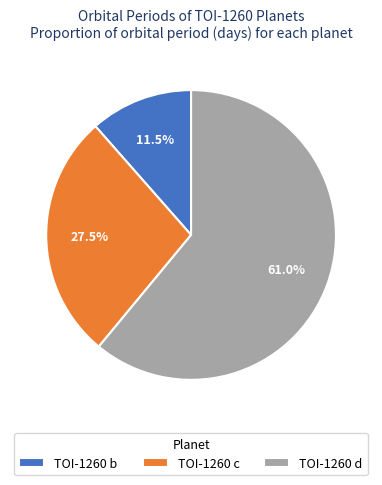

Between TOI-1260 c and TOI-1260 d, which is larger?

TOI-1260 d